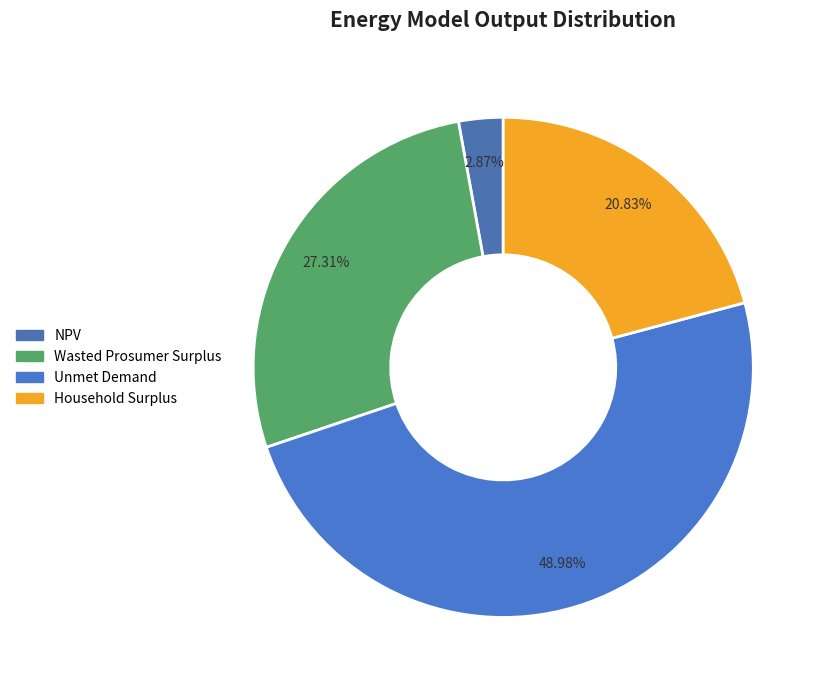

What percentage is NOT represented by Household Surplus?

79.2%